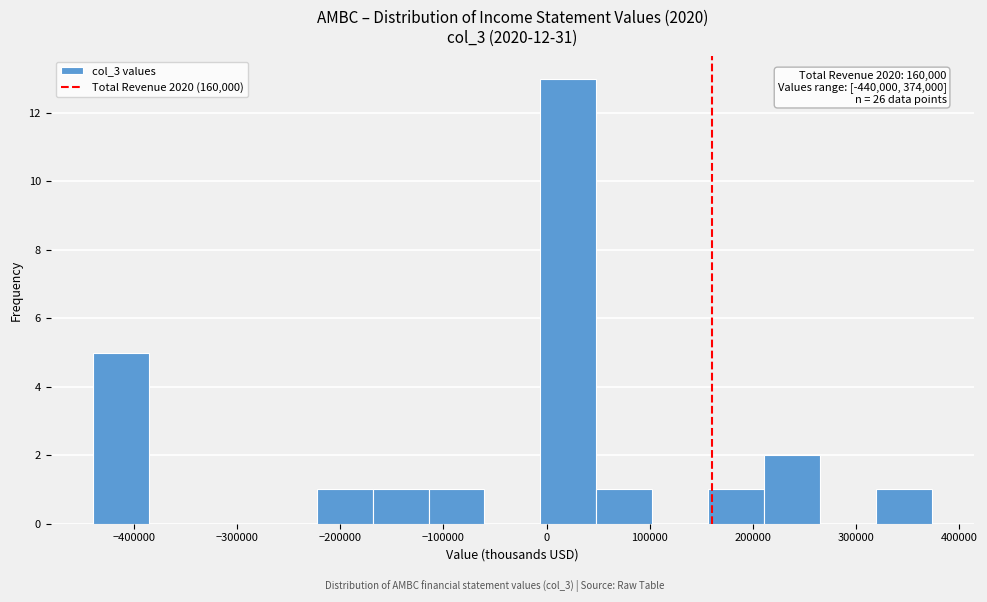

Over which range of the x-axis is the bar tallest?

-10000 to 50000